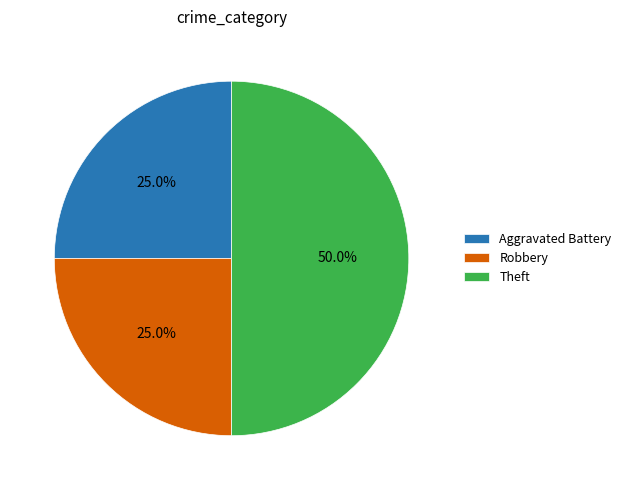

To the nearest percent, what is the combined percentage of Robbery and Aggravated Battery?

50%